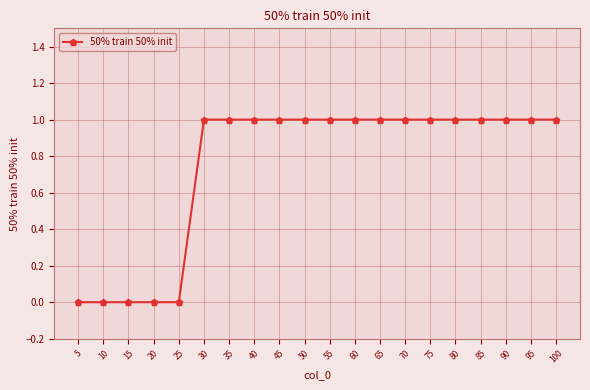

Reading left to right, transcribe all the data shown in this chart.

5=0	10=0	15=0	20=0	25=0	30=1	35=1	40=1	45=1	50=1	55=1	60=1	65=1	70=1	75=1	80=1	85=1	90=1	95=1	100=1